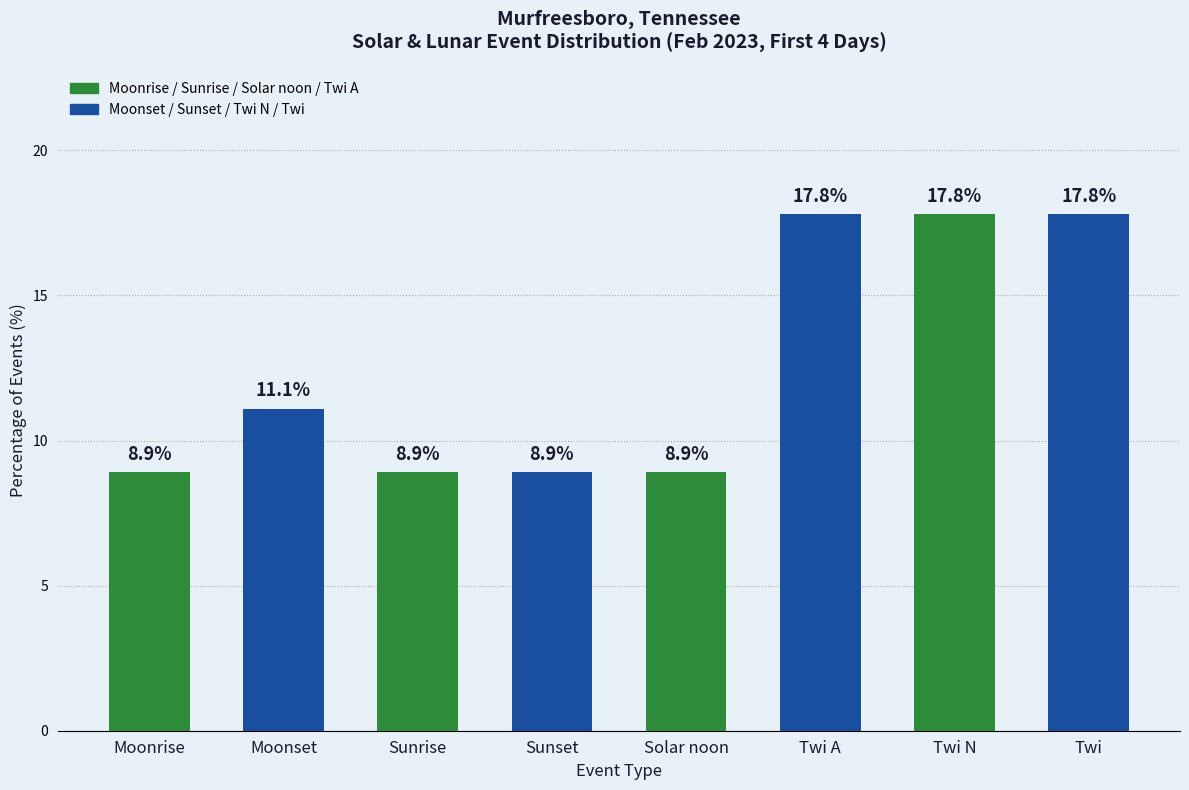

Reading left to right, what are all the values shown in this chart?

Moonrise=8.9	Moonset=11.1	Sunrise=8.9	Sunset=8.9	Solar noon=8.9	Twi A=17.8	Twi N=17.8	Twi=17.8